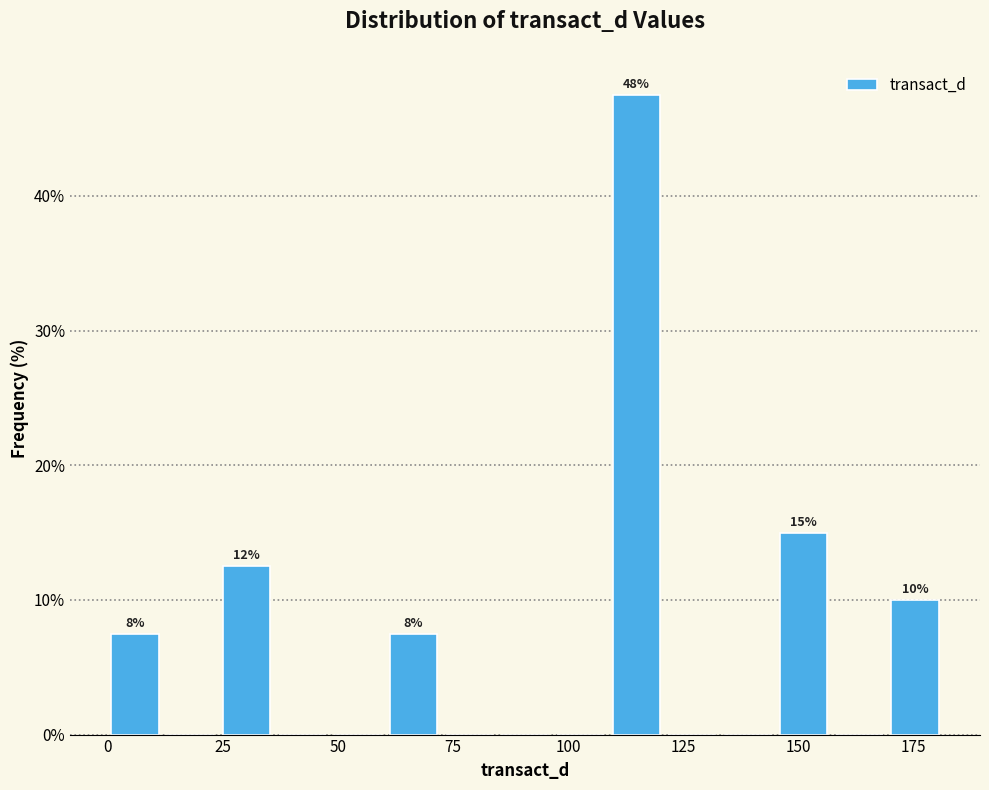

Around what value on the x-axis is the tallest bar? Give the approximate position of its centre, as read against the axis.

115